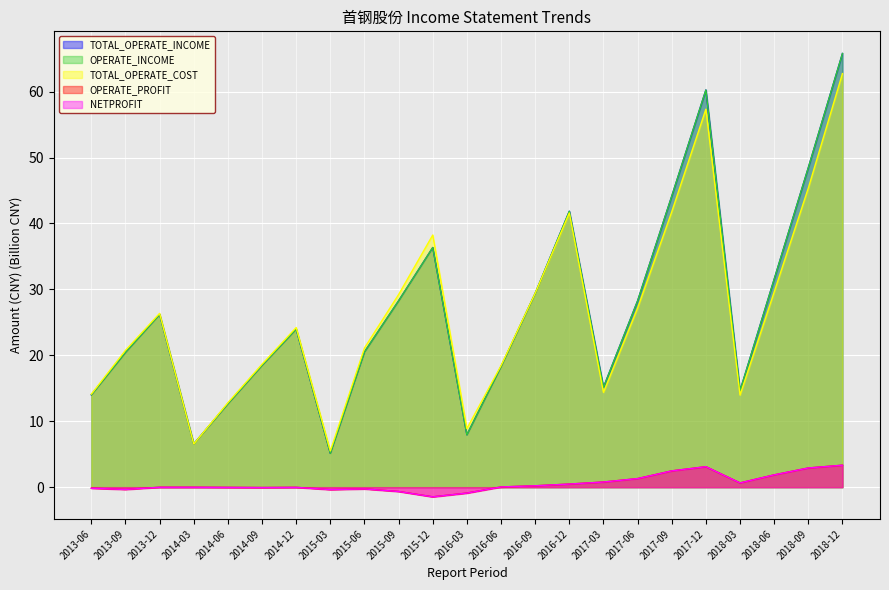

At which category is the sum across all series the highest?

2018-12